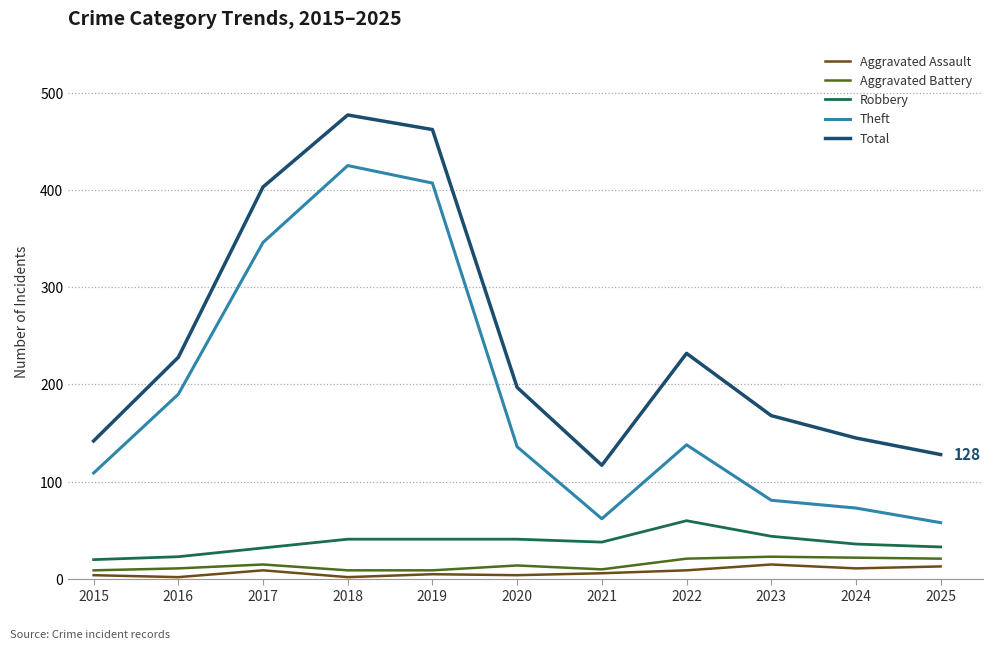

At which category does the chart reach its peak across all series?

2018